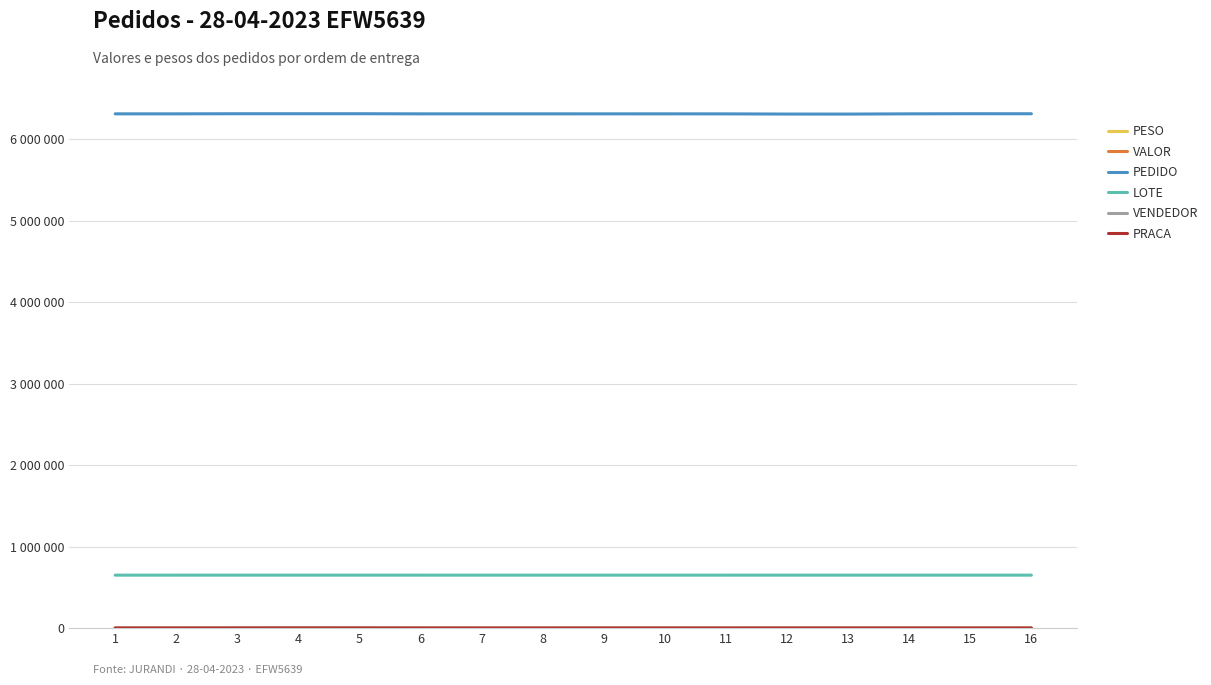

Reading left to right, list all the values displayed in this chart.

PESO: 1=84.5	2=62.9	3=72.5	4=86.4	5=208.6	6=30.5	7=3.3	8=3.6	9=36.5	10=45.4	11=6.8	12=25.7	13=15.2	14=27.3	15=25.2	16=73.9
VALOR: 1=2006.9	2=1729.0	3=2898.7	4=4588.7	5=3486.0	6=1713.2	7=155.7	8=245.4	9=1302.8	10=1456.8	11=307.4	12=1185.8	13=973.3	14=1168.2	15=344.2	16=2333.2
PEDIDO: 1=6310549.0	2=6310548.0	3=6311876.0	4=6311903.0	5=6311953.0	6=6310540.0	7=6310586.0	8=6310608.0	9=6310523.0	10=6310612.0	11=6310185.0	12=6307882.0	13=6307565.0	14=6310526.0	15=6311986.0	16=6311553.0
LOTE: 1=650114.0	2=650114.0	3=650281.0	4=650281.0	5=650282.0	6=650114.0	7=650114.0	8=650114.0	9=650114.0	10=650114.0	11=650114.0	12=650289.0	13=650281.0	14=650114.0	15=650281.0	16=650281.0
VENDEDOR: 1=805.0	2=805.0	3=882.0	4=882.0	5=162.0	6=676.0	7=676.0	8=715.0	9=211.0	10=184.0	11=715.0	12=1273.0	13=1274.0	14=690.0	15=934.0	16=162.0
PRACA: 1=133.0	2=63.0	3=133.0	4=133.0	5=63.0	6=63.0	7=63.0	8=63.0	9=63.0	10=63.0	11=63.0	12=63.0	13=63.0	14=63.0	15=63.0	16=63.0